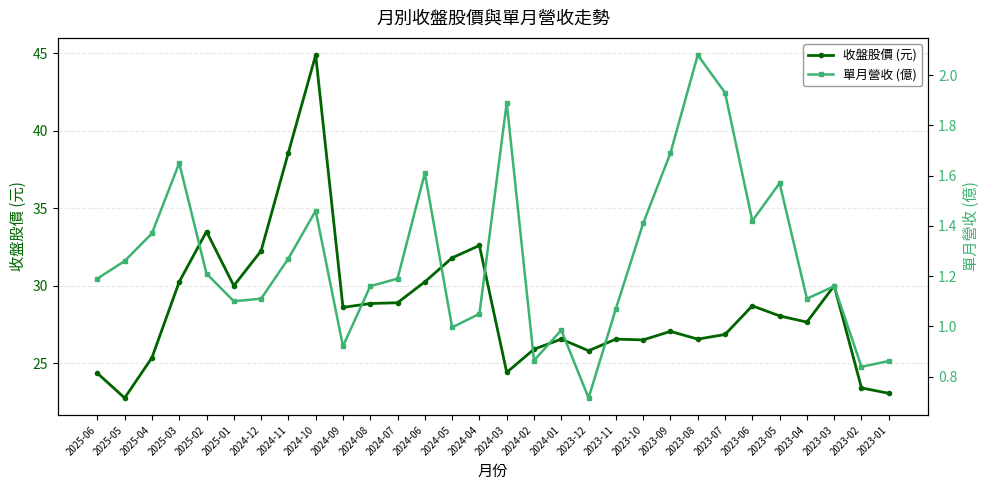

What is the average value of the 收盤股價 (元) series?

28.7